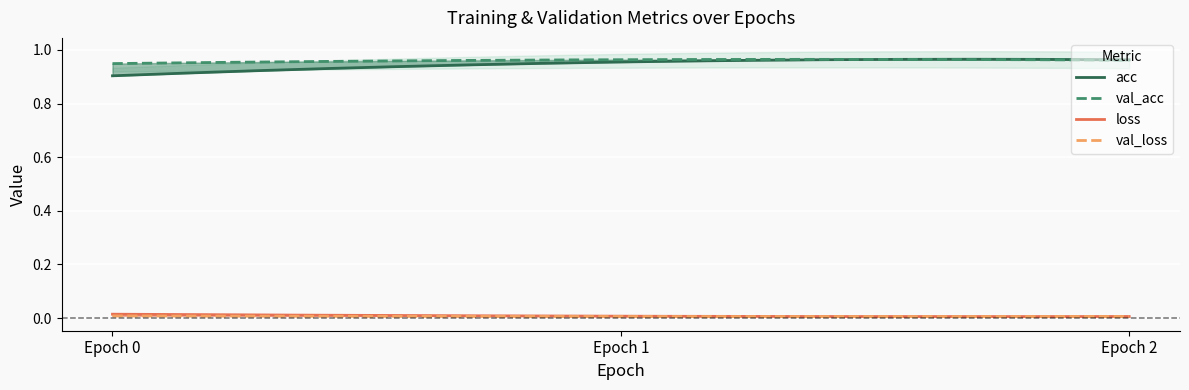

True or false: val_acc has a value of 0.5 at 2.

False